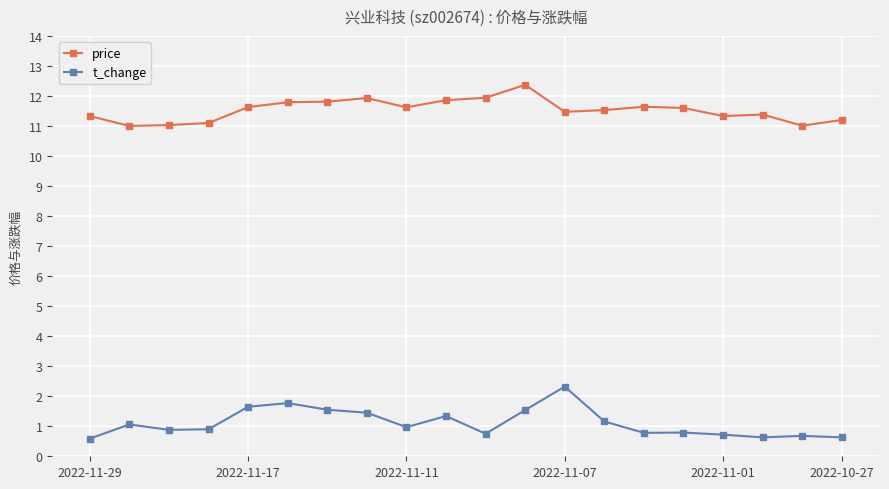

Which series has the largest total across all categories?

price